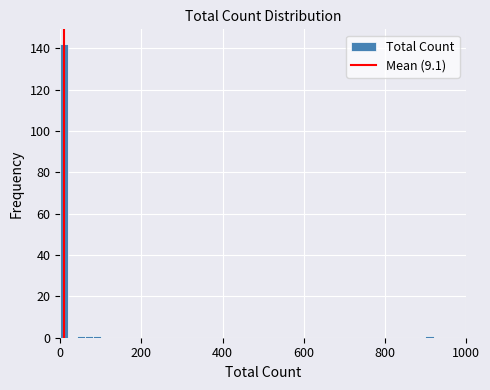

Around what value on the x-axis is the tallest bar? Give the approximate position of its centre, as read against the axis.

20